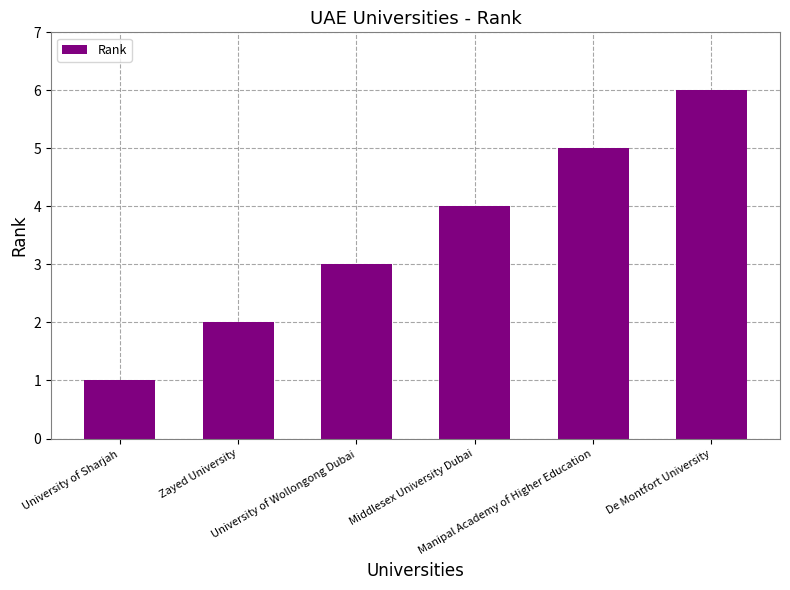

At which label is the value closest to 3?

University of Wollongong Dubai